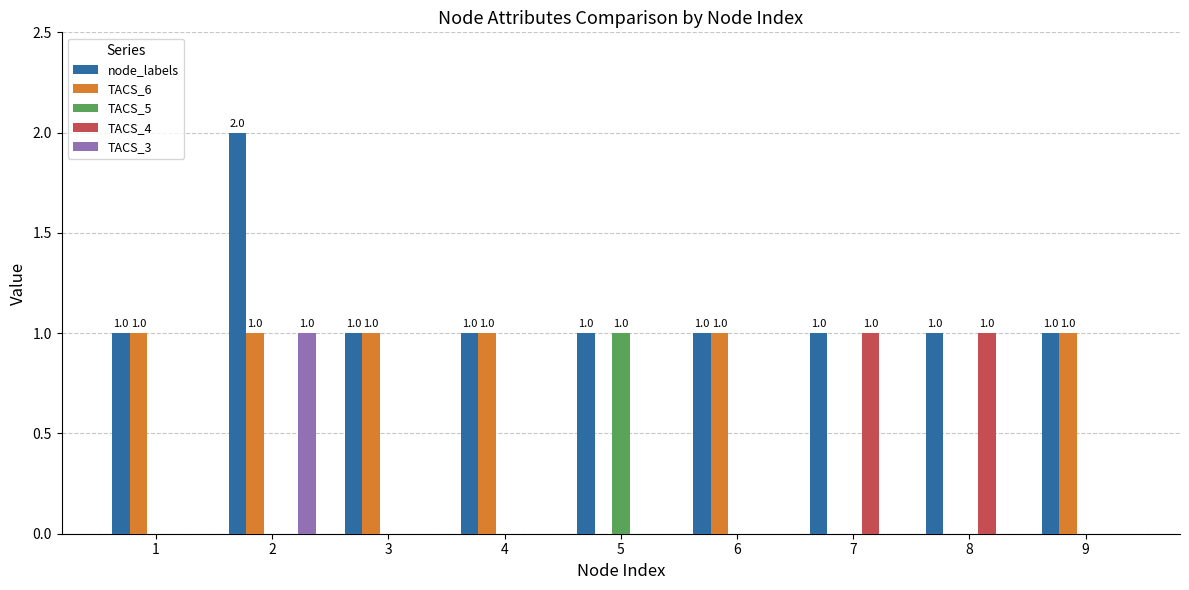

Which category has the highest value in the TACS_5 series?

5